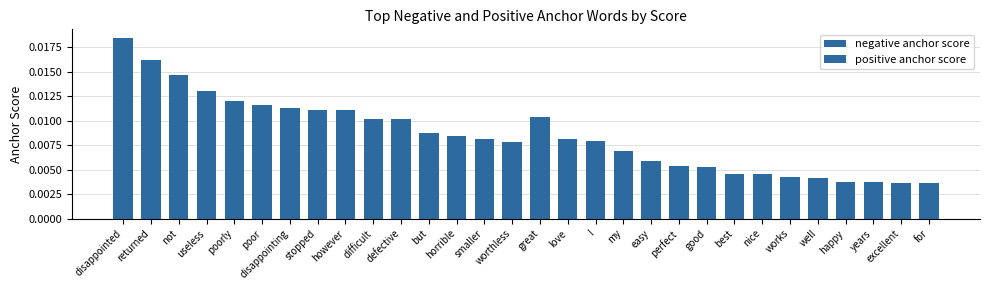

At which category is the sum across all series the highest?

disappointed